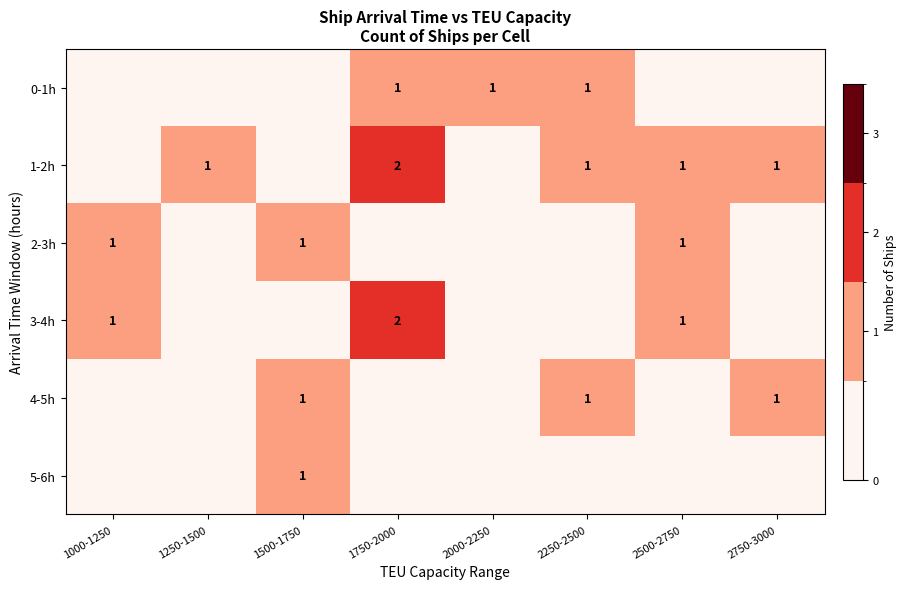

The value of 1-2h at 2750-3000 is 2. True or false?

False